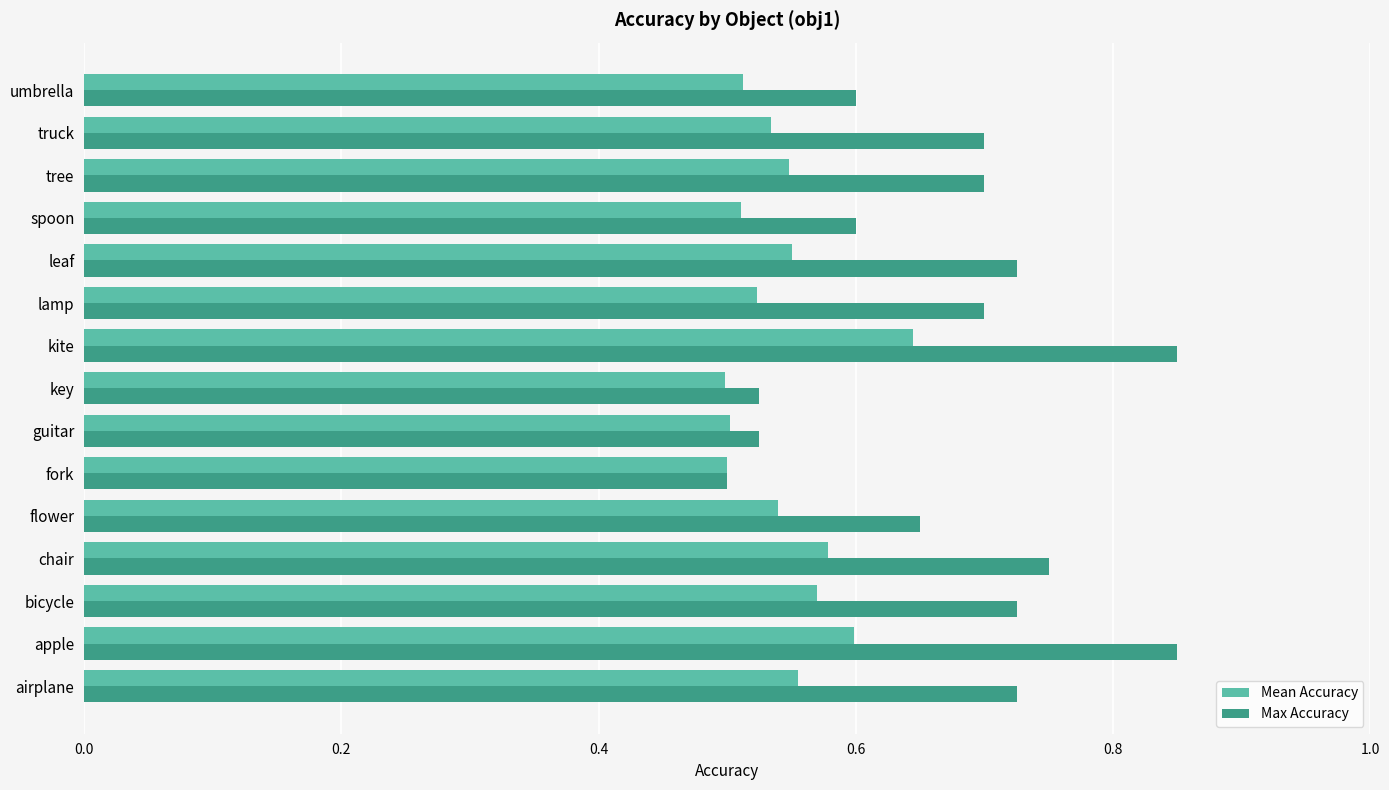

At which category is the sum across all series the highest?

kite